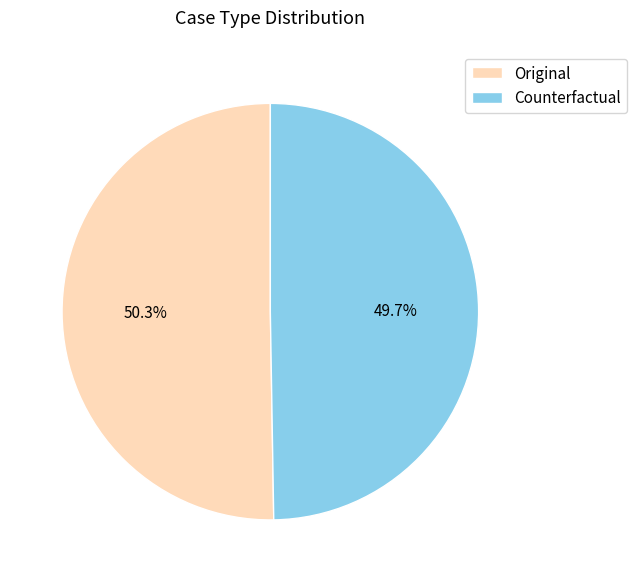

Between Original and Counterfactual, which is larger?

Original